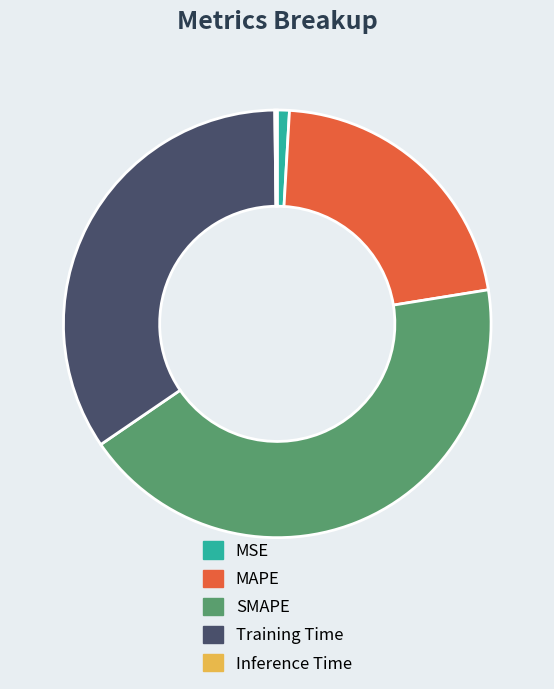

Which slice is the largest?

SMAPE